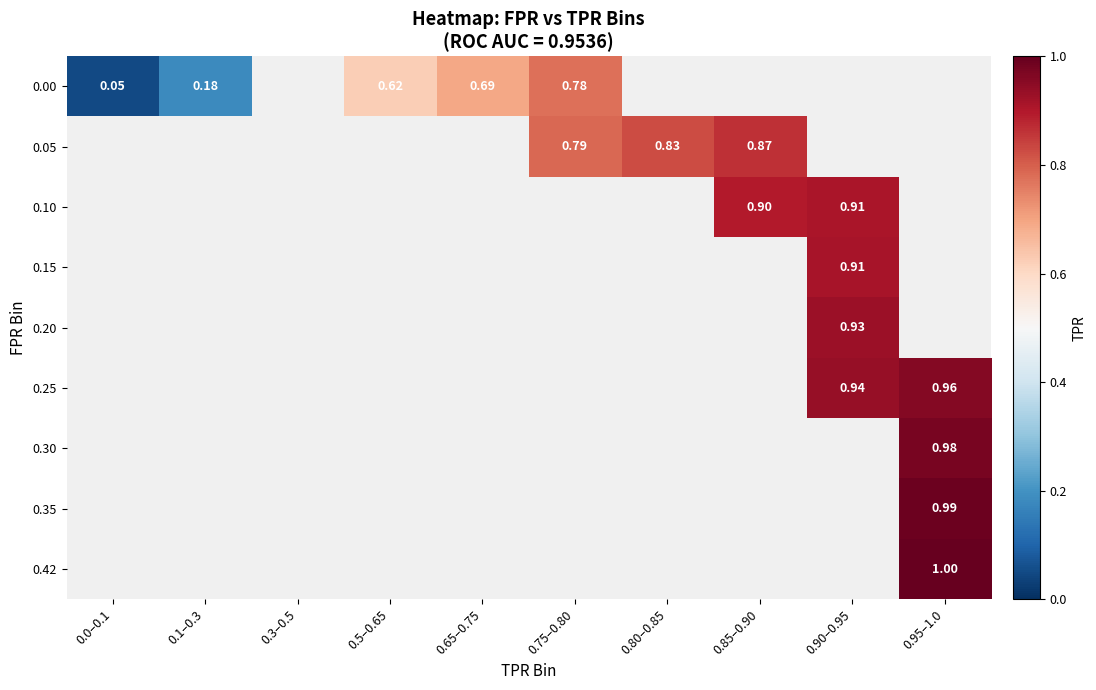

At how many categories does at least one series exceed 0?

9